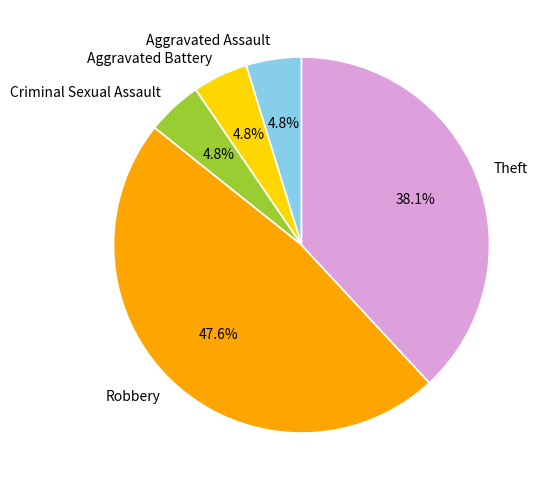

To the nearest percent, what is the average slice percentage?

20%